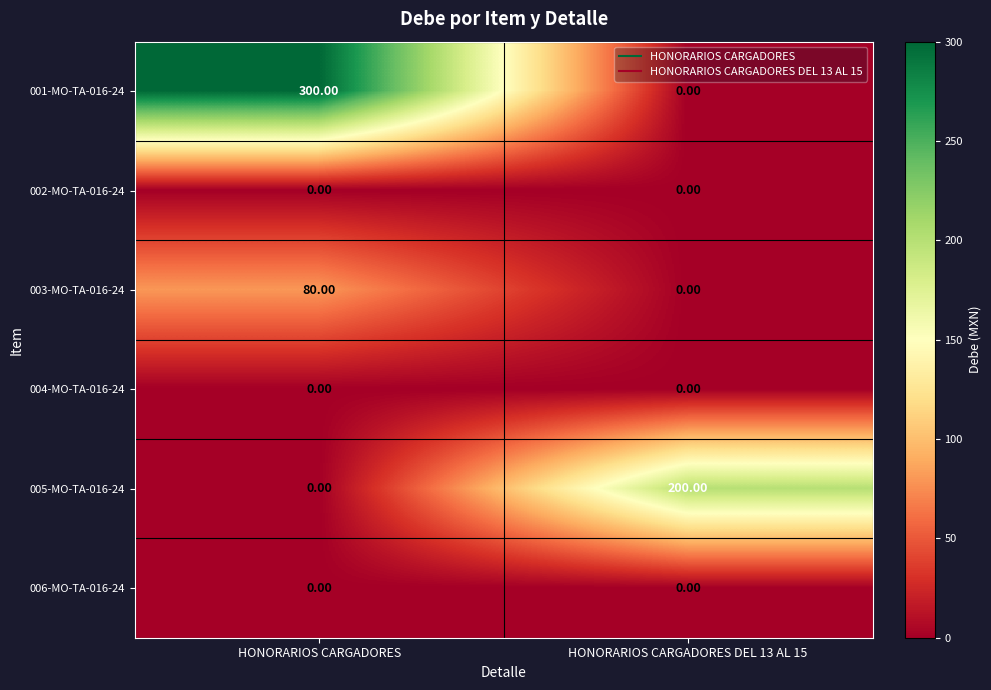

Which series has the largest total across all categories?

001-MO-TA-016-24